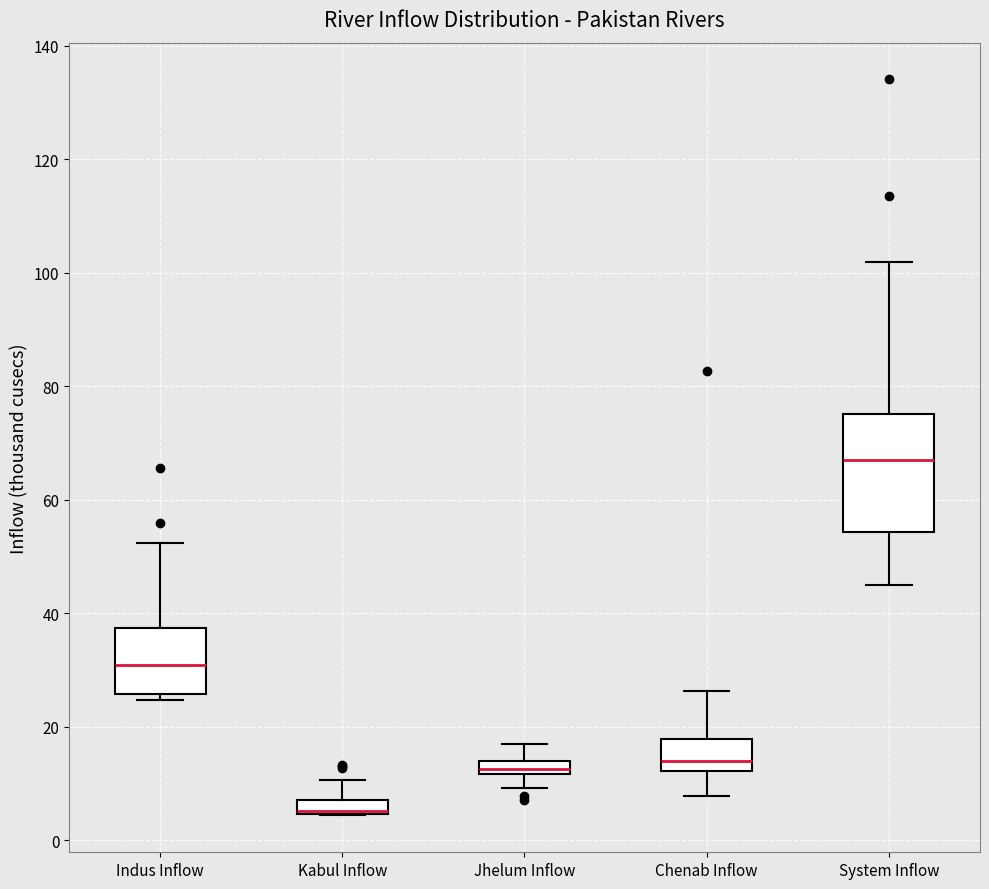

Where is the lower edge of the box for Indus Inflow on the y-axis? The values are not printed on the chart, so give them approximately, as read against the axis.

26